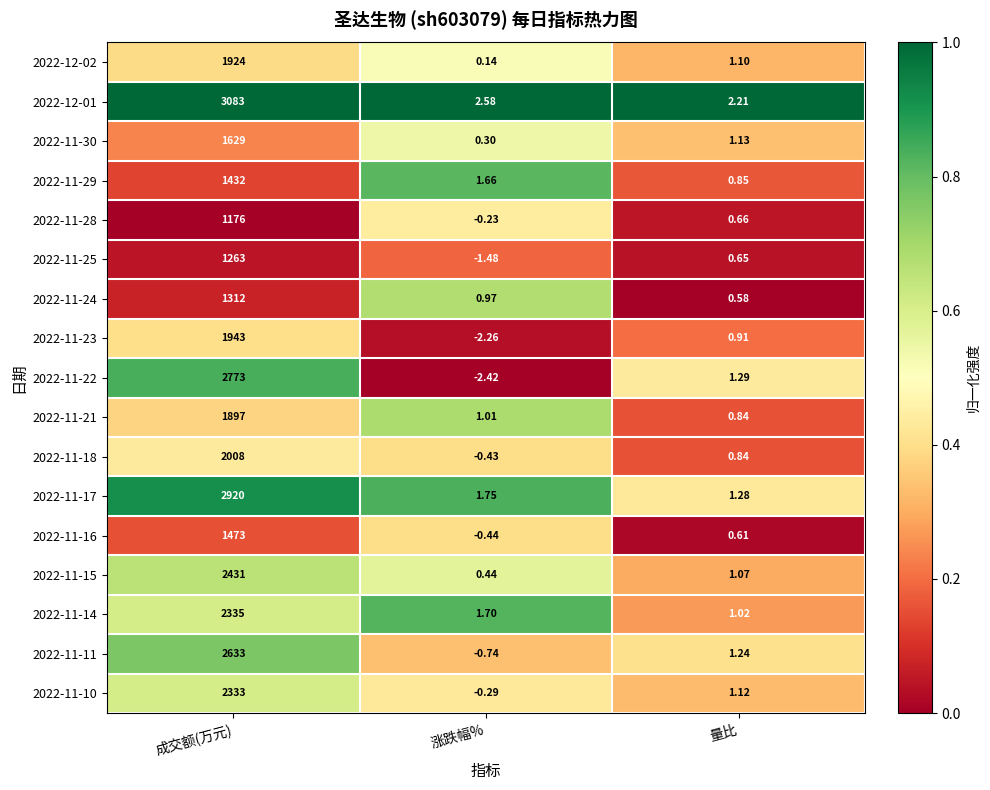

At which label does 2022-11-11 reach its peak?

成交额(万元)